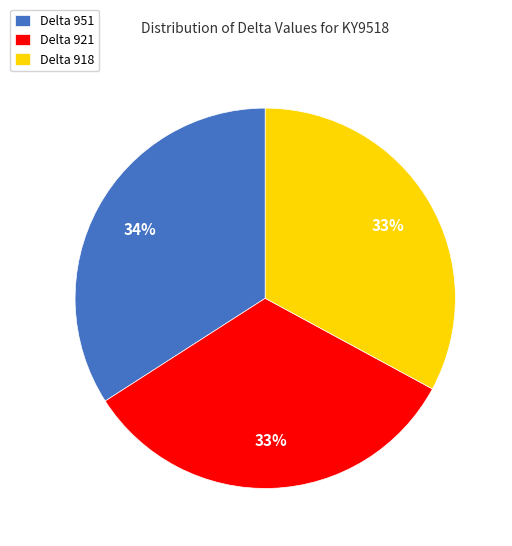

To the nearest percent, what is the average slice percentage?

33%